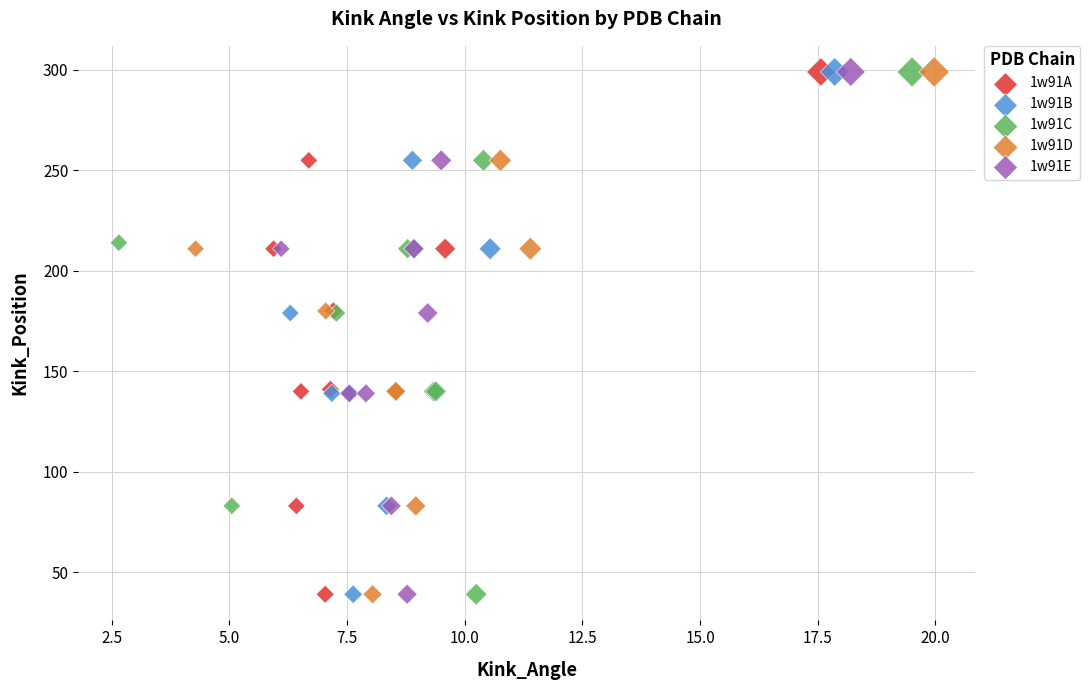

What are all the series names shown in the legend?

1w91A, 1w91B, 1w91C, 1w91D, 1w91E